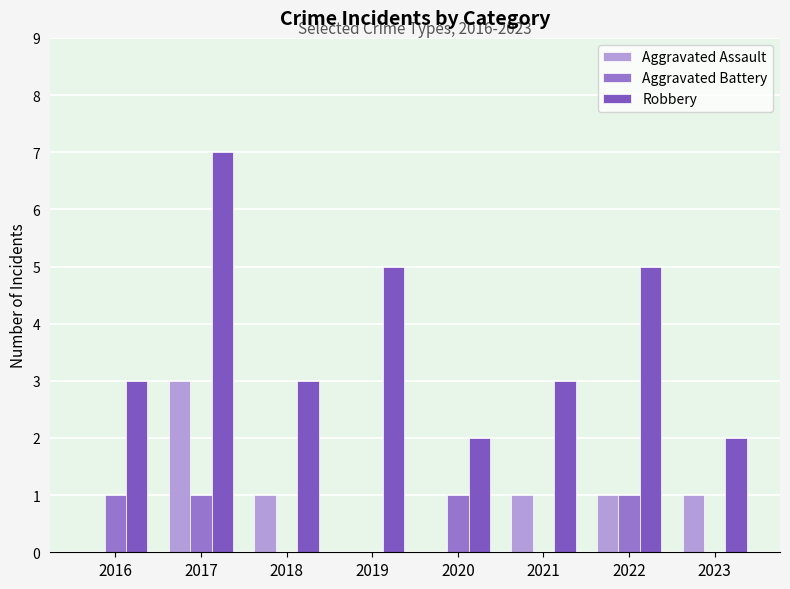

Count the number of data series in this chart.

3